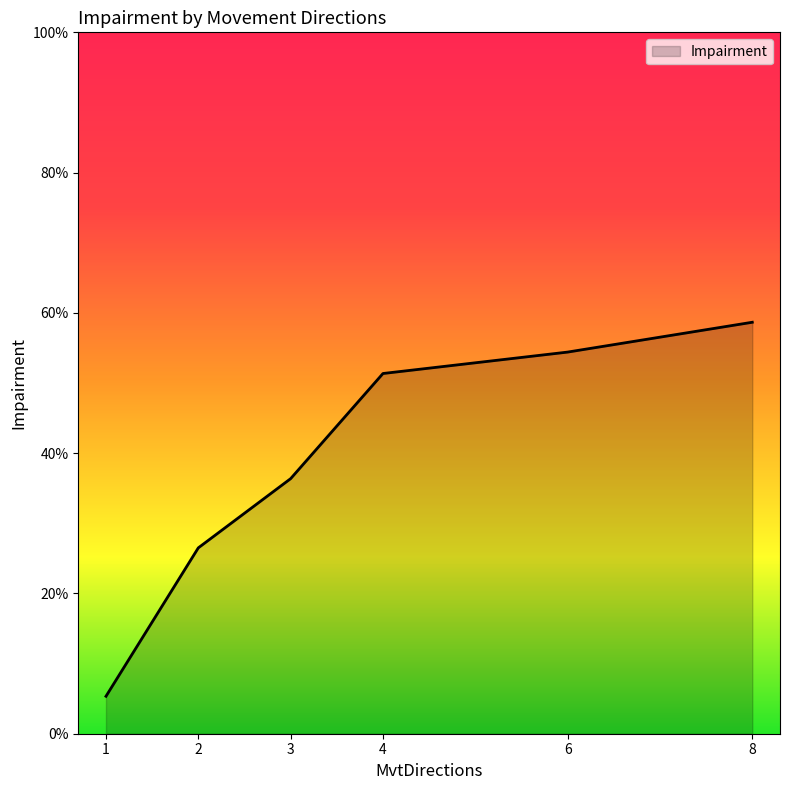

True or false: there are more than 1 points higher than both neighbors.

False